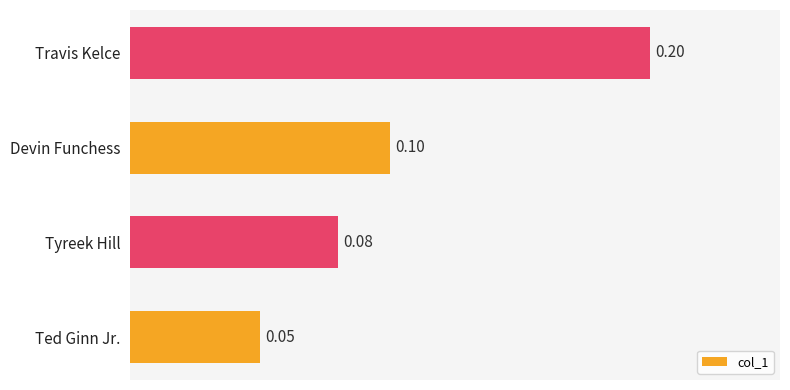

What is the sum of the values at Travis Kelce and Devin Funchess?

0.3